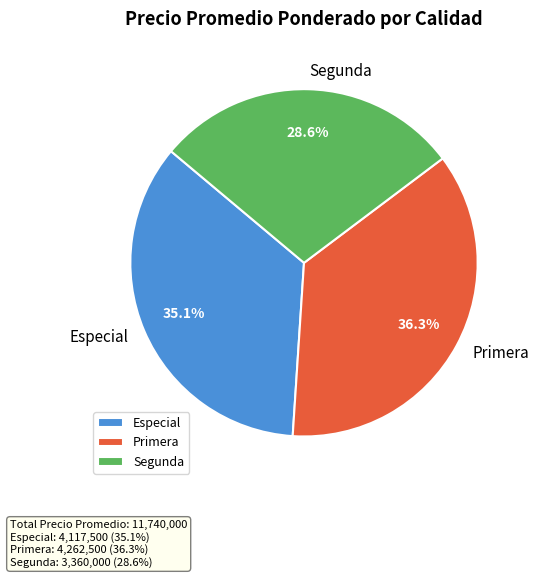

How many segments does this pie chart have?

3